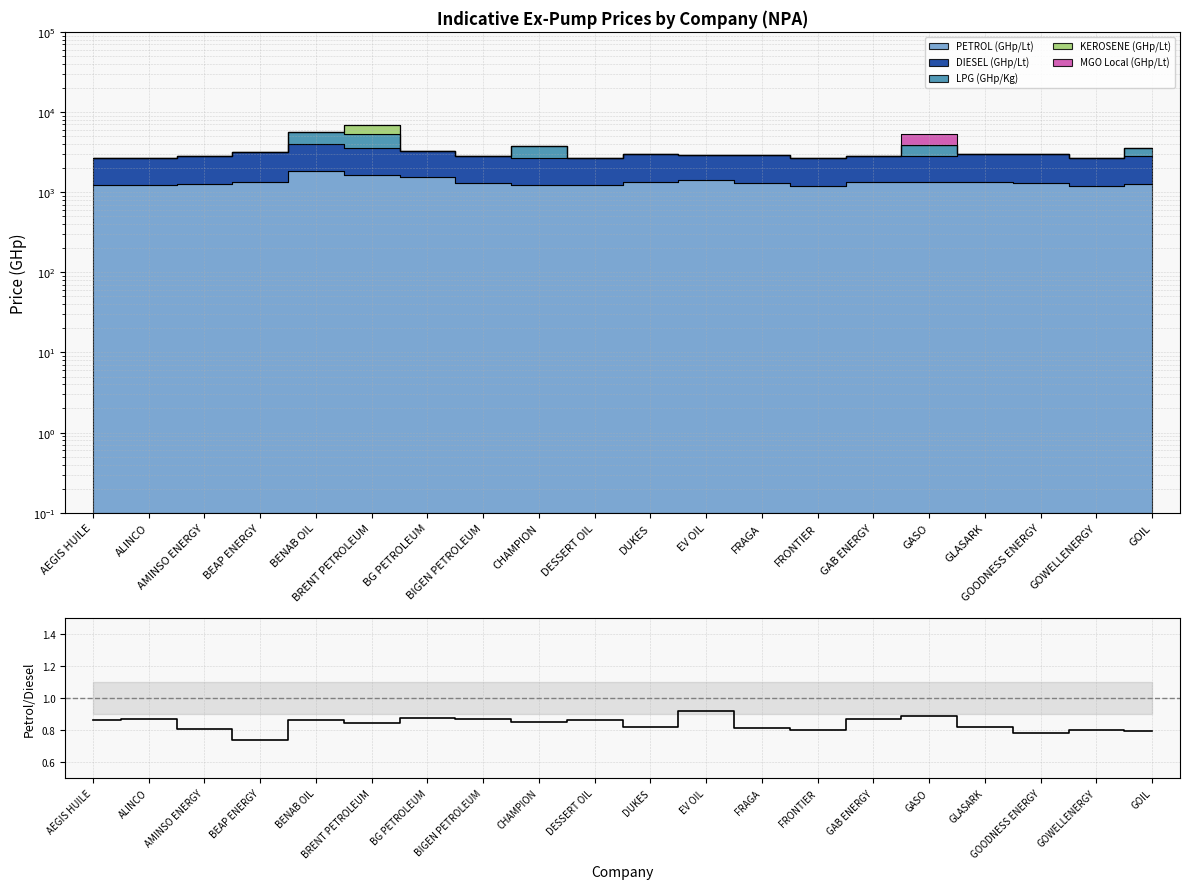

What is the difference between the values at GOWELLENERGY and BIGEN PETROLEUM?

0.1